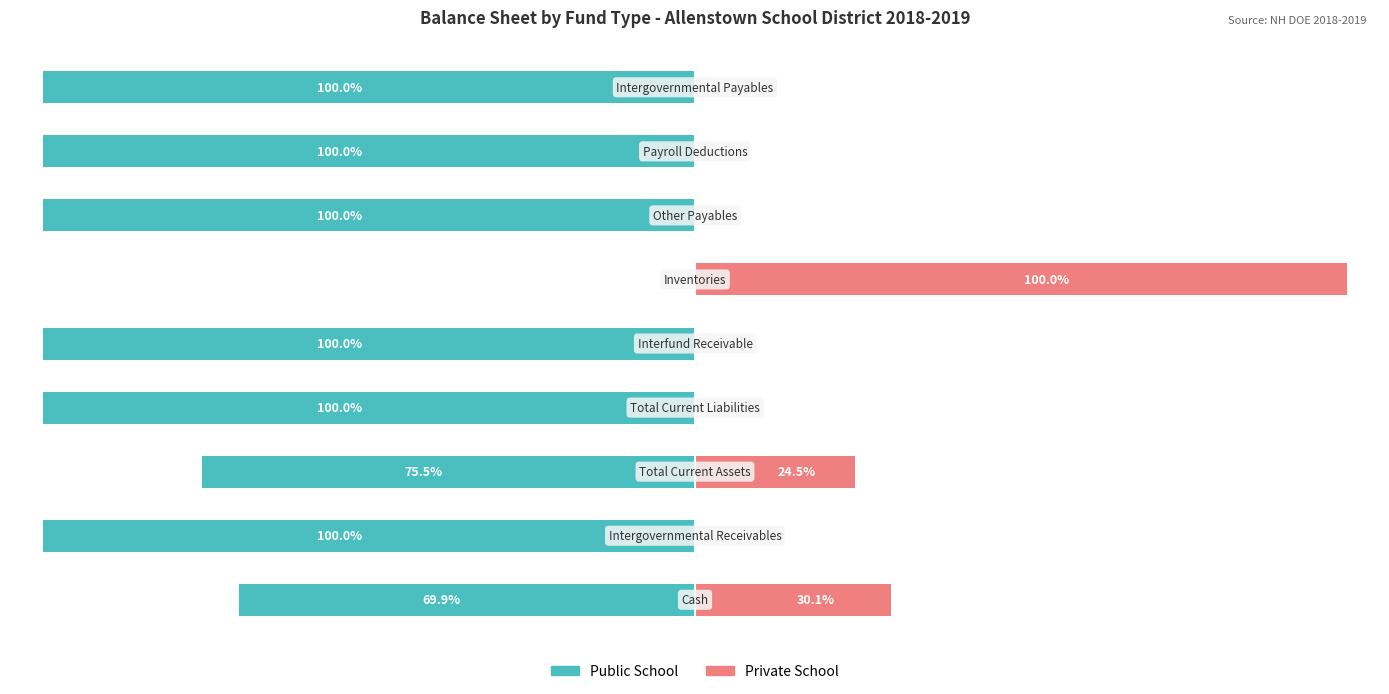

Which series has the widest spread of values?

Public School